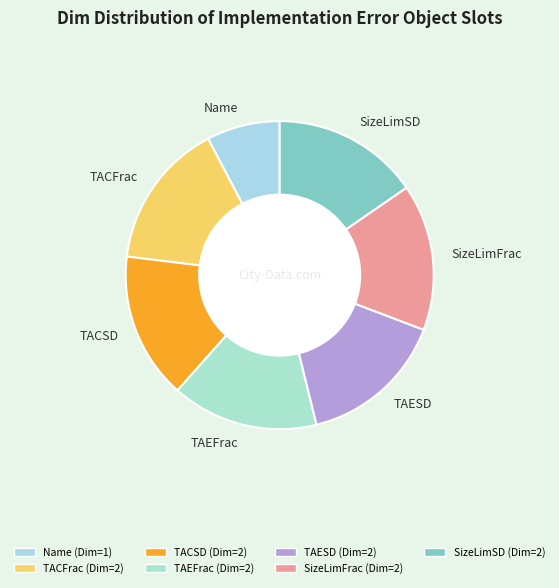

Is the sum of TAESD and TACFrac greater than half?

No